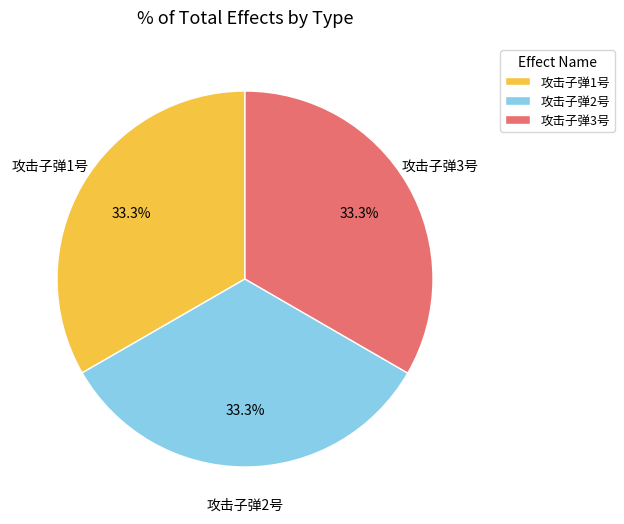

To the nearest percent, what portion does 攻击子弹1号 represent?

33%